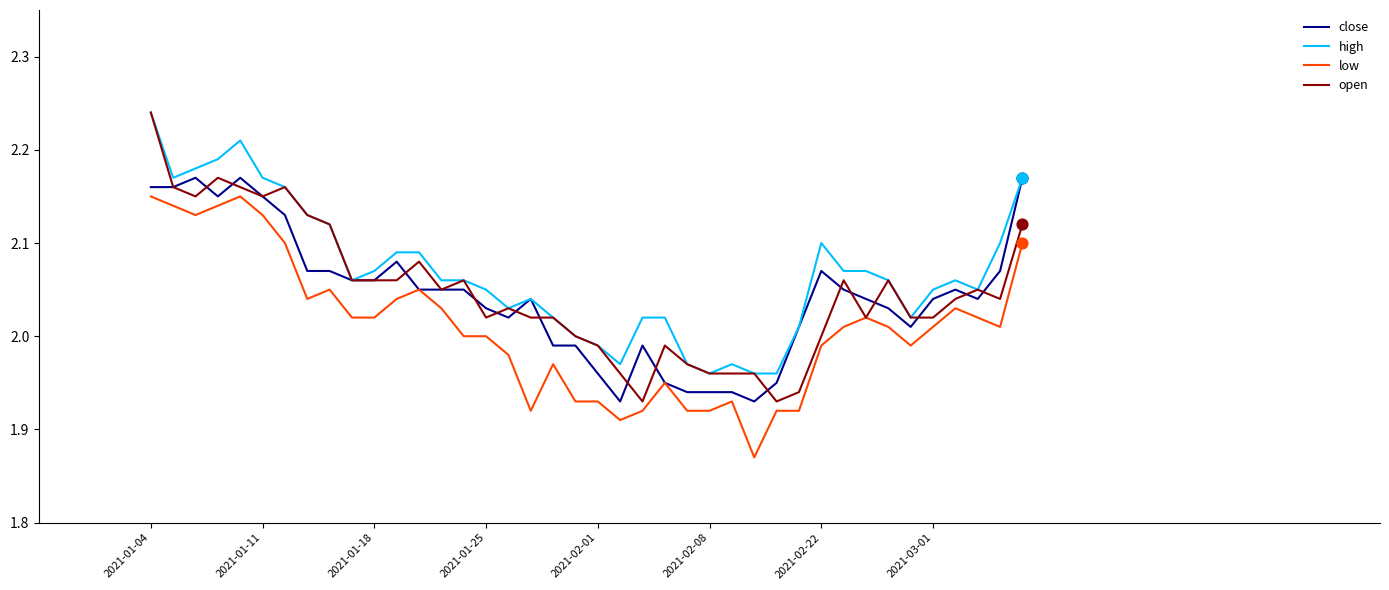

Does the chart have visible grid lines?

No